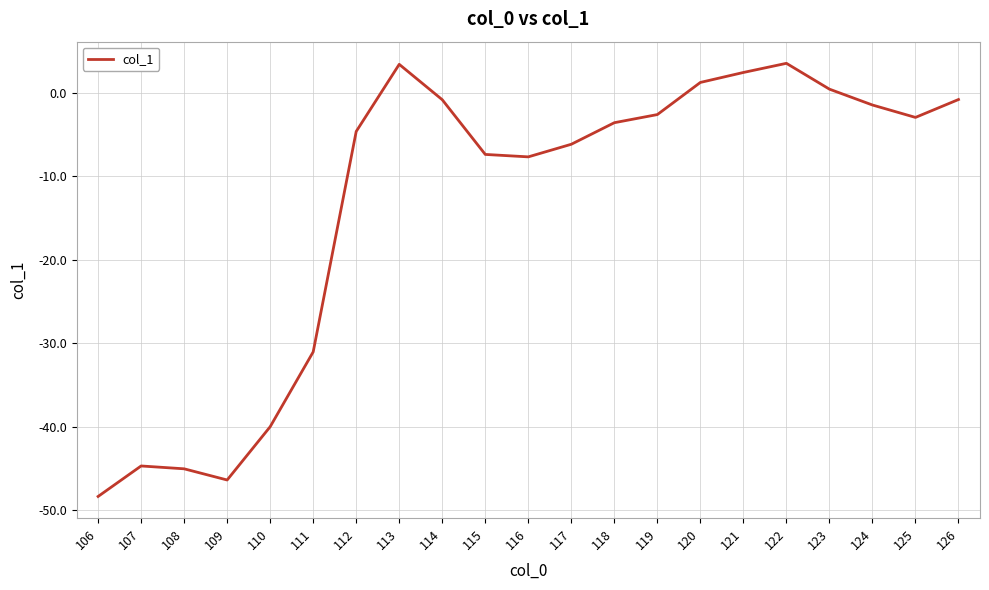

What is the change in value from 108 to 115?

+37.6